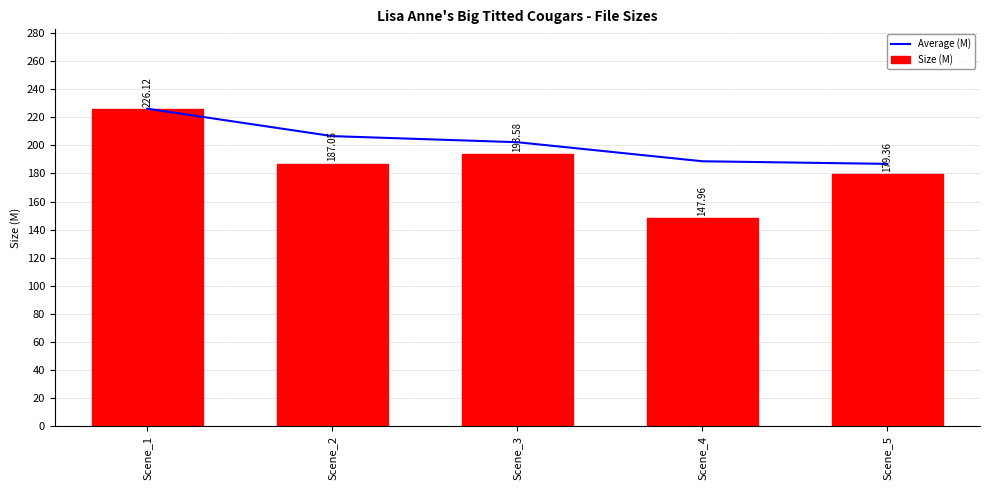

At how many categories does at least one series exceed 203?

2